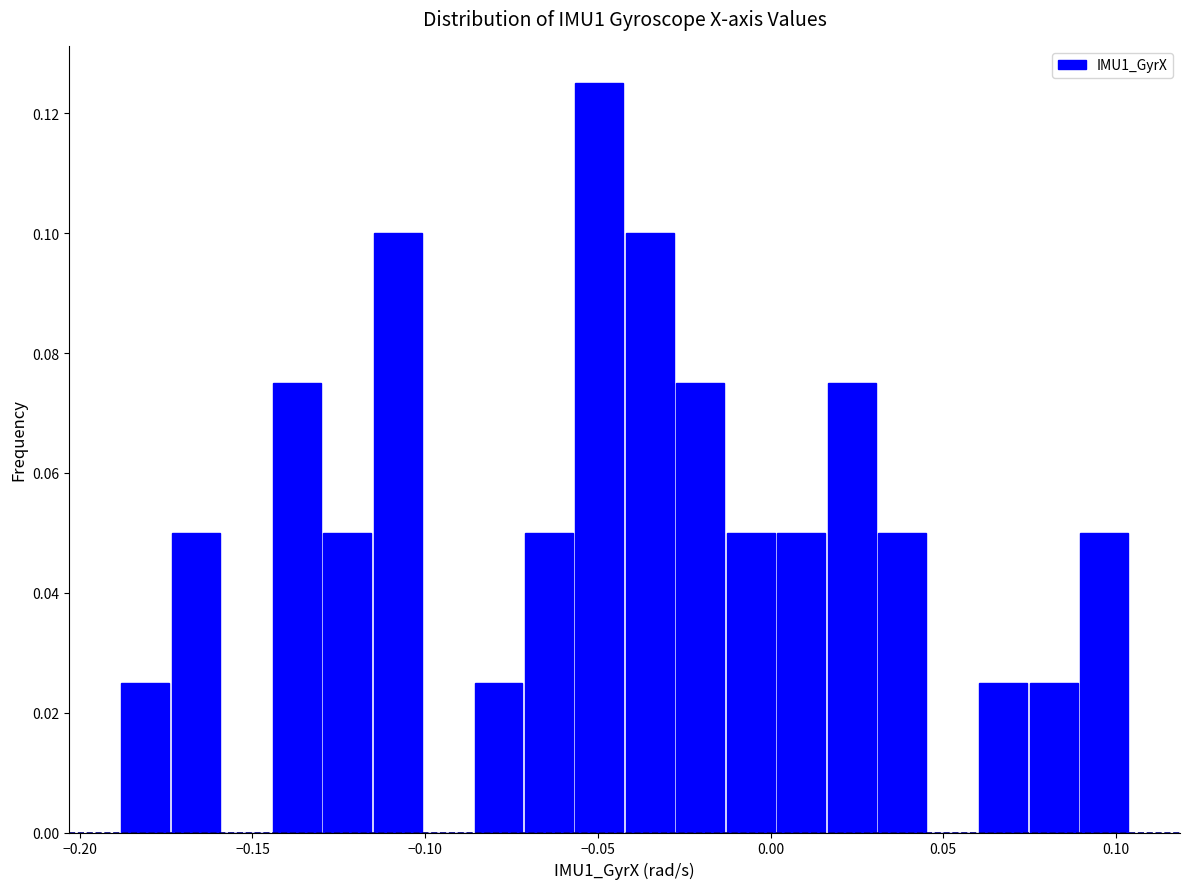

Read against the x-axis, roughly where is the centre of the tallest bar?

-0.050